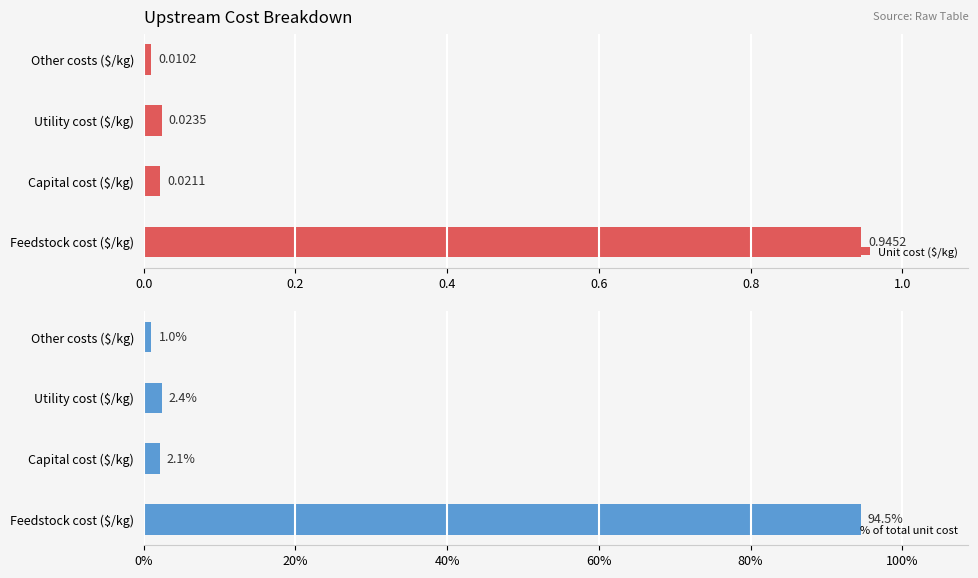

Rank the series by their average value, from highest to lowest.

% of total unit cost, Unit cost ($/kg)